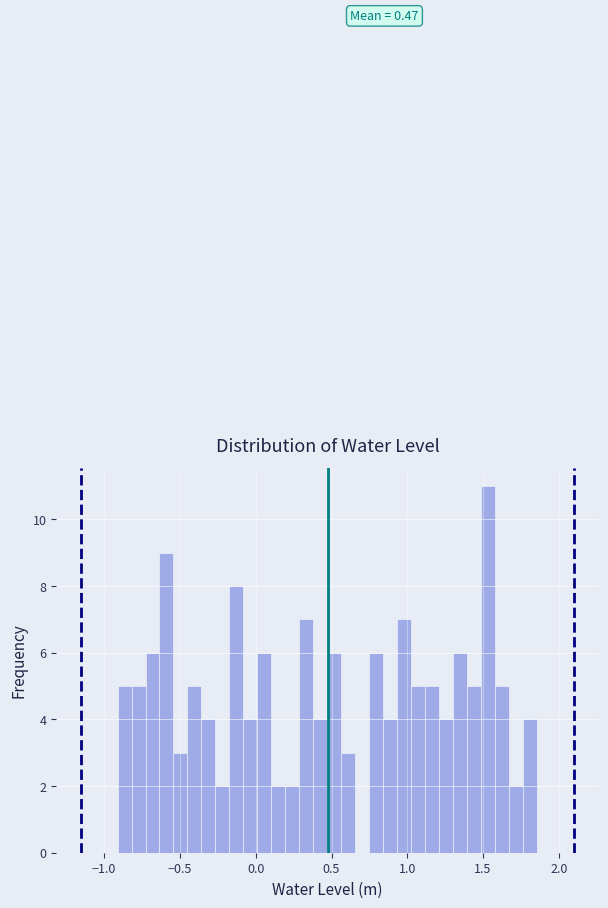

Read against the x-axis, roughly where is the centre of the tallest bar?

1.55